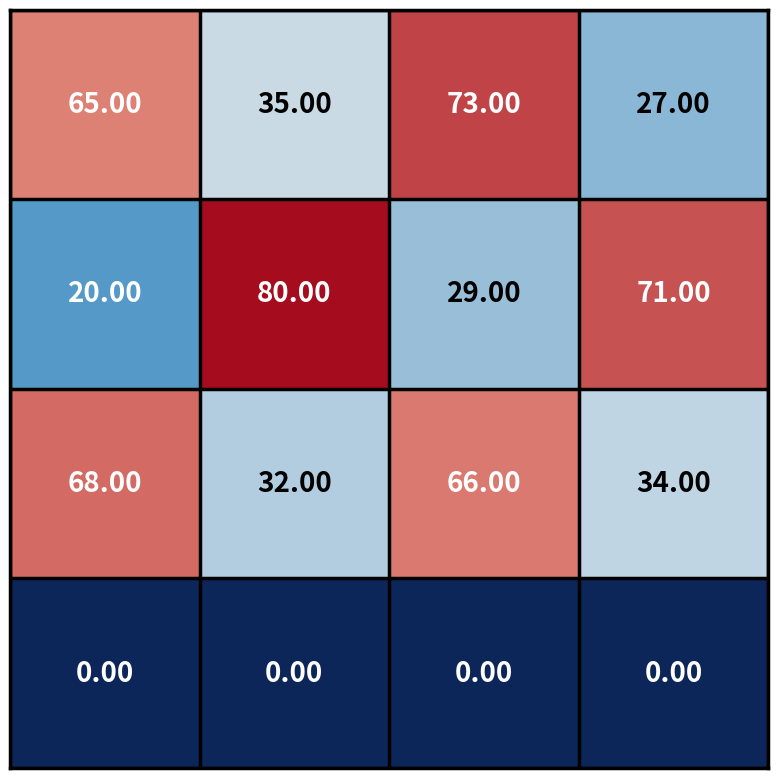

At how many categories does at least one series exceed 27?

4